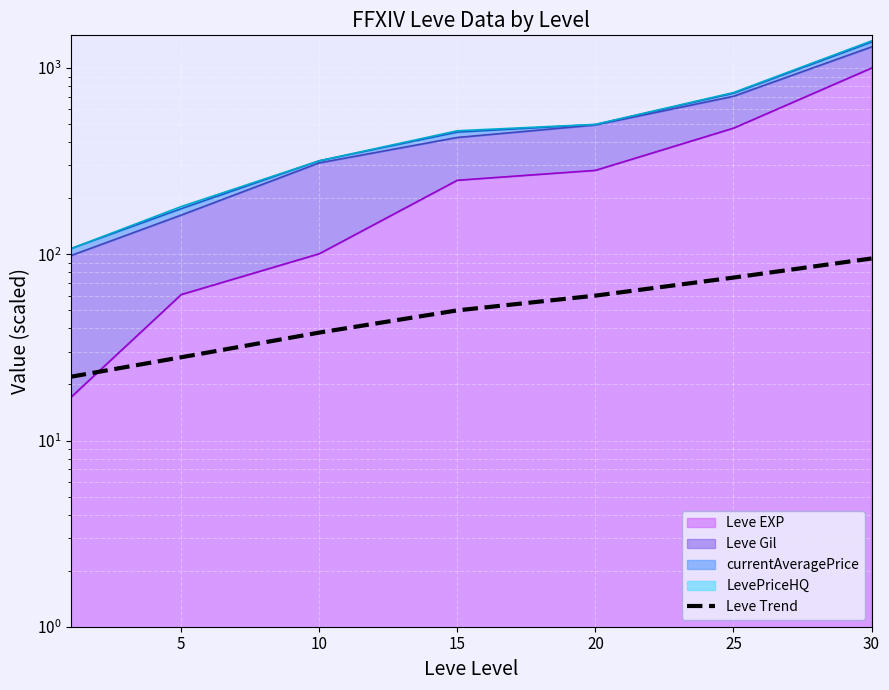

Reading right to left, what are all the values shown in this chart?

95	75	60	50	38	28	22